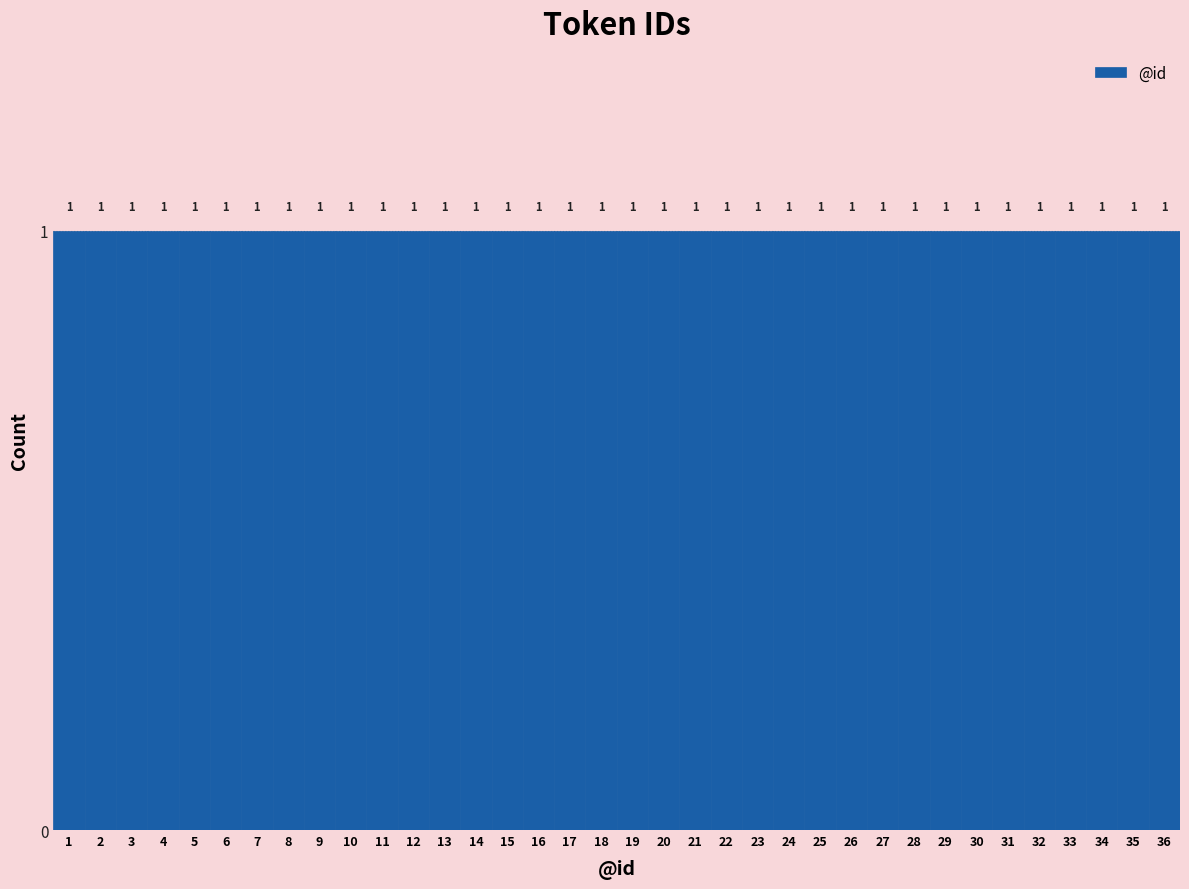

What is the height of the bar covering 6.5 to 7.5 on the x-axis?

1